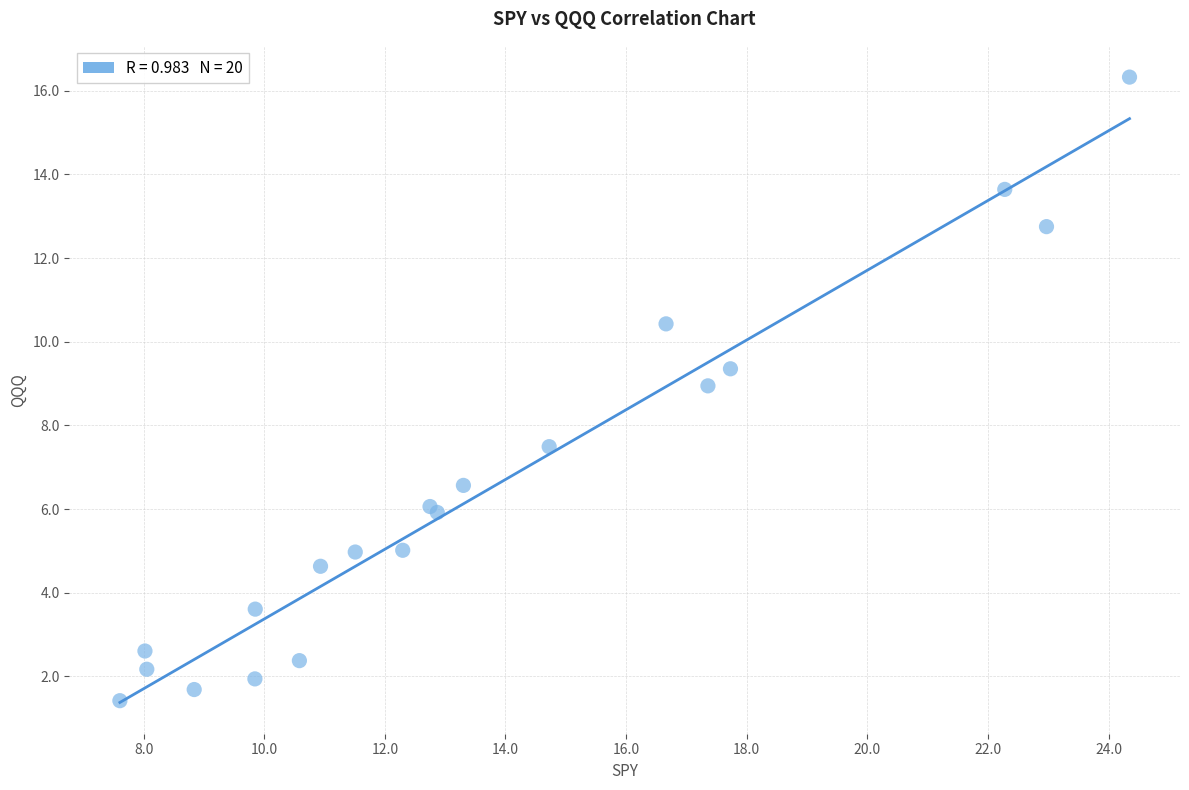

What Y value in the scatter plot is closest to 8?

7.5